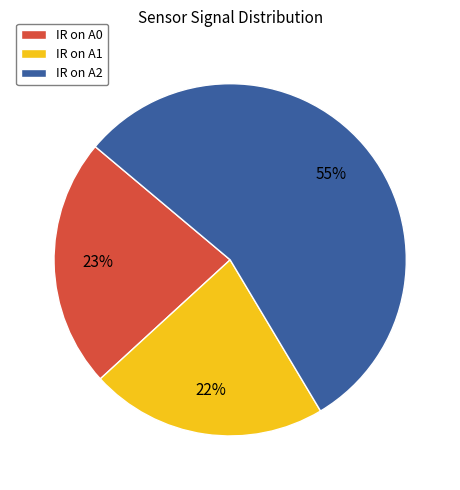

Which slice is the smallest?

IR on A1